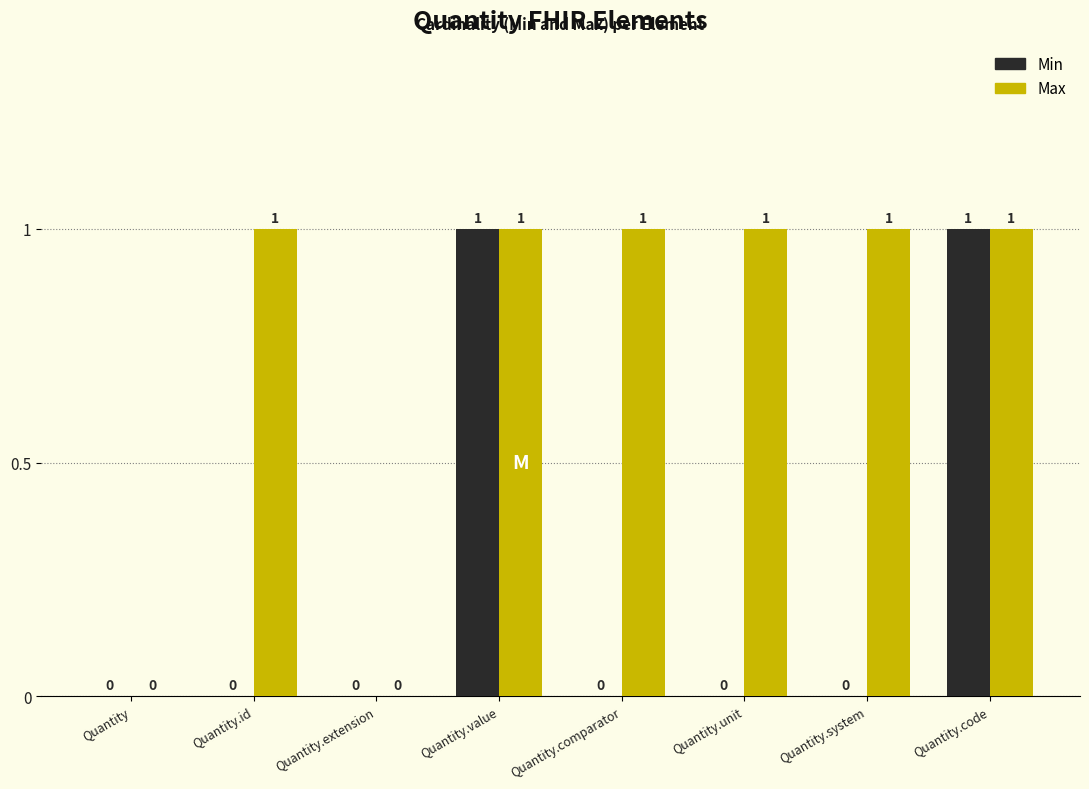

Are the bars horizontal?

No